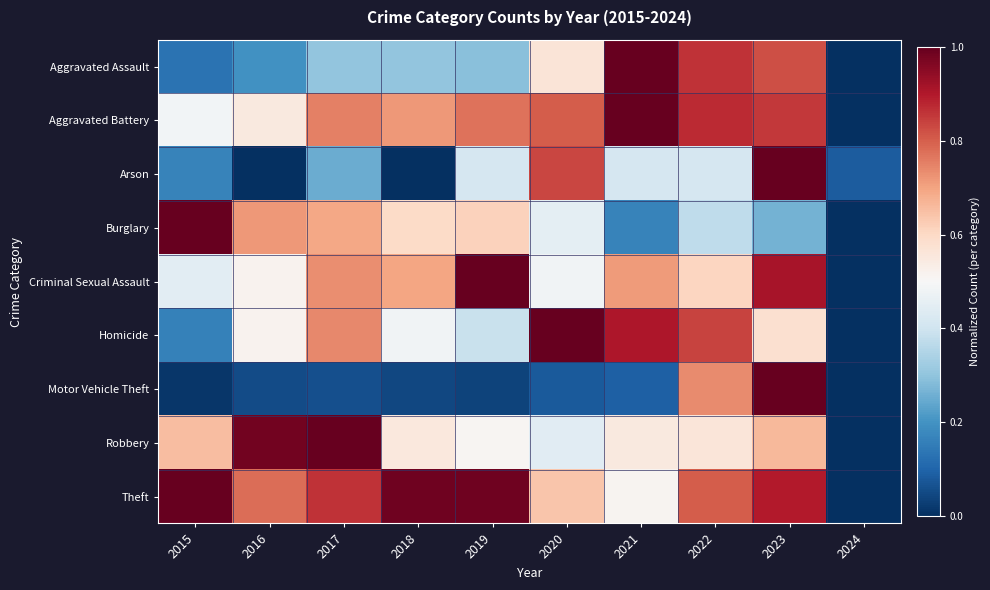

Reading left to right, extract all data points from this chart.

Aggravated Assault: 2015=0.1	2016=0.2	2017=0.3	2018=0.3	2019=0.3	2020=0.6	2021=1.0	2022=0.9	2023=0.8	2024=0.0
Aggravated Battery: 2015=0.5	2016=0.5	2017=0.8	2018=0.7	2019=0.8	2020=0.8	2021=1.0	2022=0.9	2023=0.9	2024=0.0
Arson: 2015=0.2	2016=0.0	2017=0.2	2018=0.0	2019=0.4	2020=0.8	2021=0.4	2022=0.4	2023=1.0	2024=0.1
Burglary: 2015=1.0	2016=0.7	2017=0.7	2018=0.6	2019=0.6	2020=0.5	2021=0.2	2022=0.4	2023=0.3	2024=0.0
Criminal Sexual Assault: 2015=0.4	2016=0.5	2017=0.7	2018=0.7	2019=1.0	2020=0.5	2021=0.7	2022=0.6	2023=0.9	2024=0.0
Homicide: 2015=0.2	2016=0.5	2017=0.7	2018=0.5	2019=0.4	2020=1.0	2021=0.9	2022=0.8	2023=0.6	2024=0.0
Motor Vehicle Theft: 2015=0.0	2016=0.1	2017=0.1	2018=0.0	2019=0.0	2020=0.1	2021=0.1	2022=0.7	2023=1.0	2024=0.0
Robbery: 2015=0.7	2016=1.0	2017=1.0	2018=0.6	2019=0.5	2020=0.4	2021=0.5	2022=0.6	2023=0.7	2024=0.0
Theft: 2015=1.0	2016=0.8	2017=0.9	2018=1.0	2019=1.0	2020=0.6	2021=0.5	2022=0.8	2023=0.9	2024=0.0